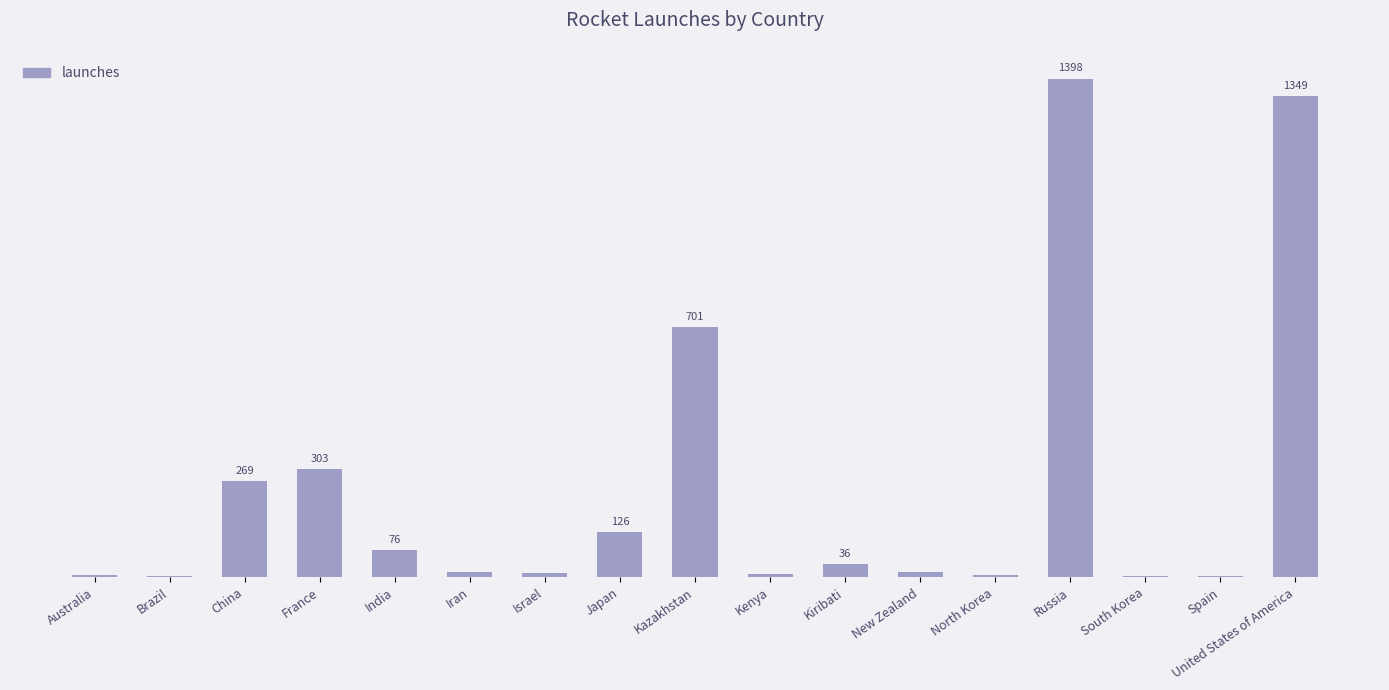

Reading left to right, what are all the values shown in this chart?

Australia=6	Brazil=3	China=269	France=303	India=76	Iran=14	Israel=11	Japan=126	Kazakhstan=701	Kenya=9	Kiribati=36	New Zealand=13	North Korea=5	Russia=1398	South Korea=3	Spain=2	United States of America=1349